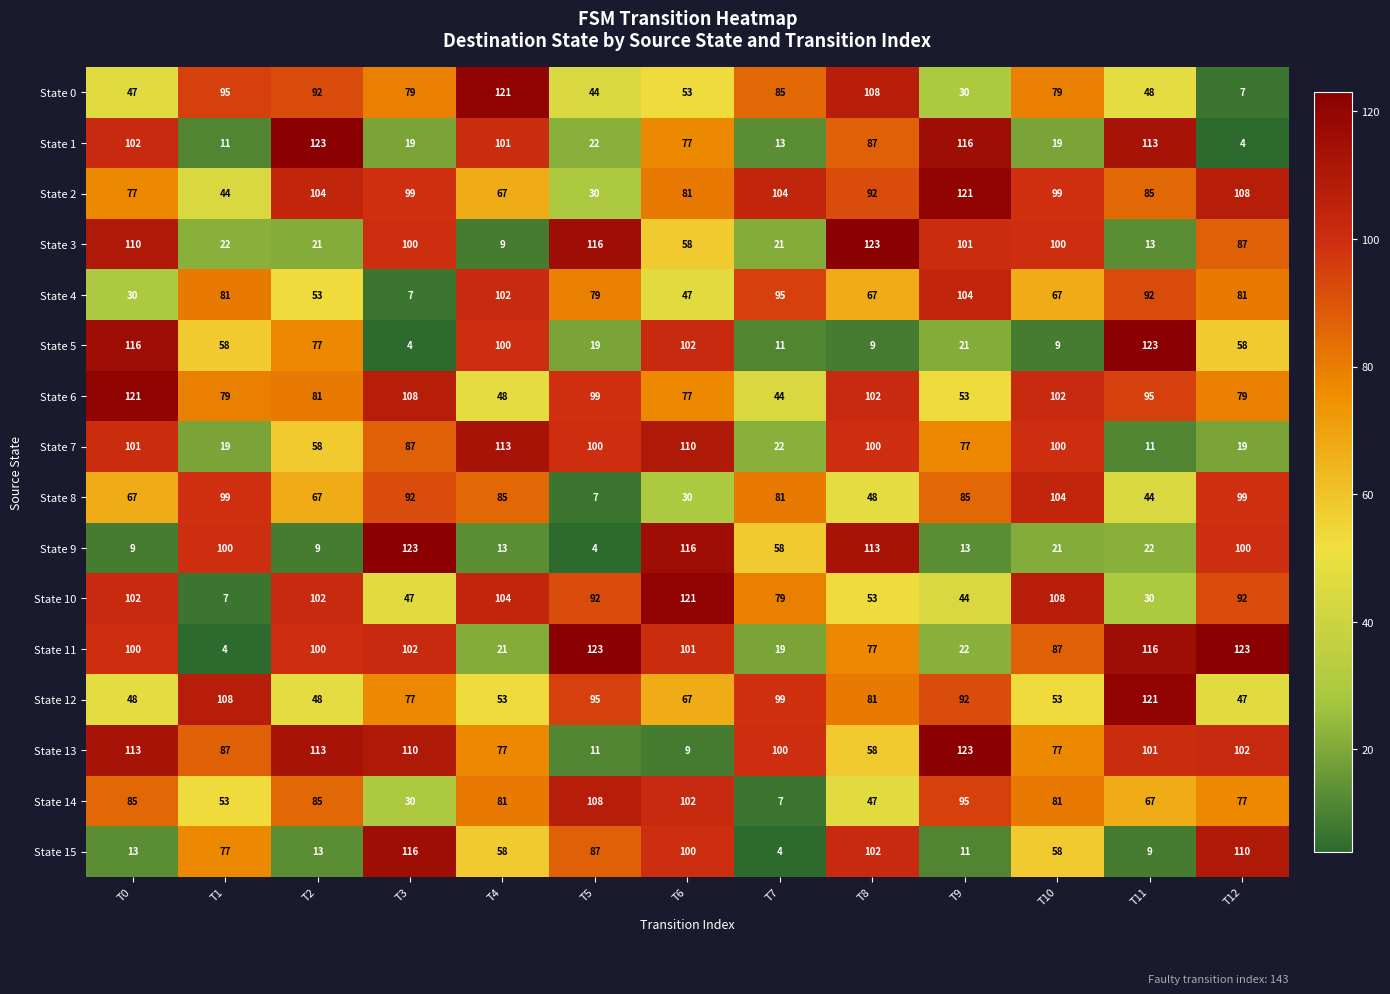

What is the minimum value shown in the chart?

4